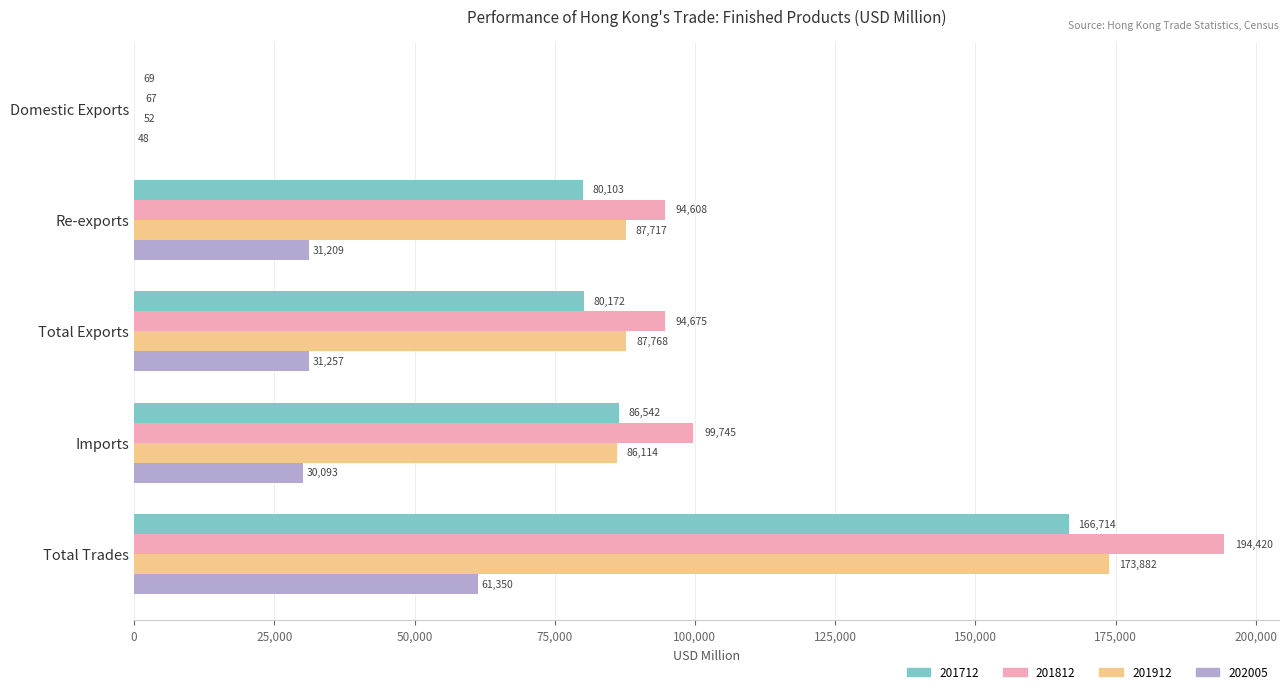

At which category does the chart reach its peak across all series?

Total Trades